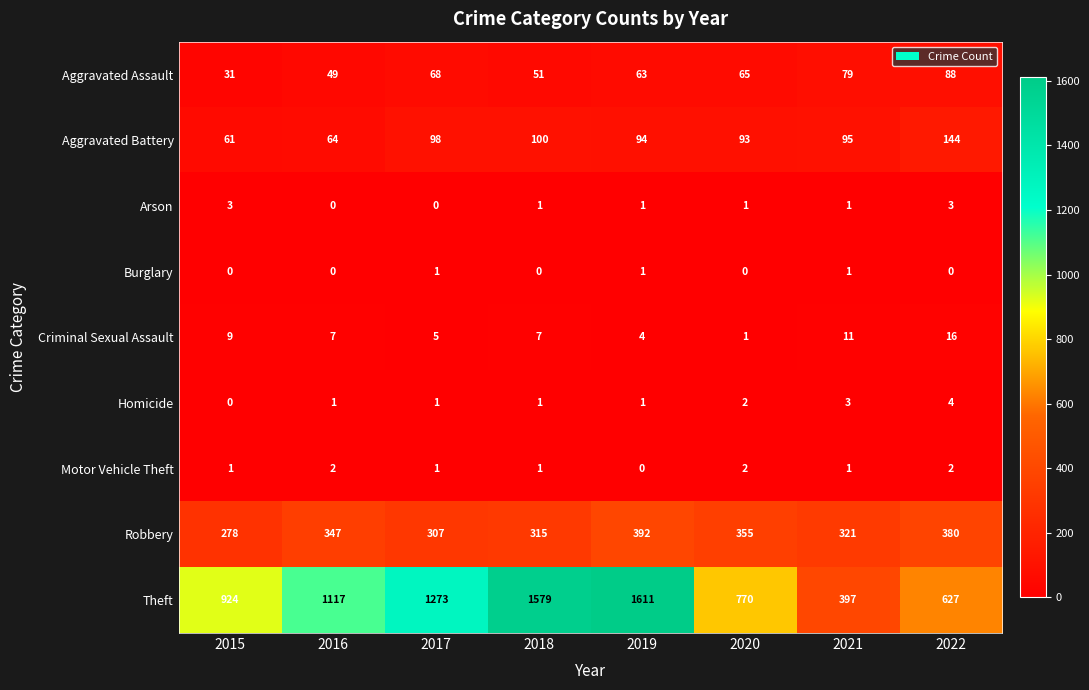

Which category has the highest value across all series?

2019